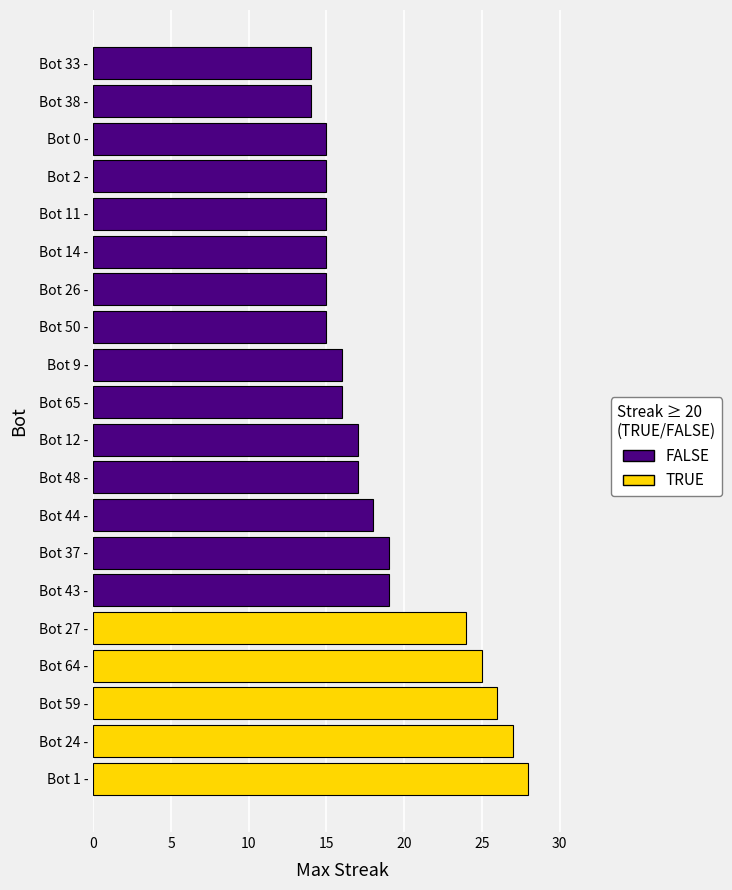

Are the bars horizontal?

Yes